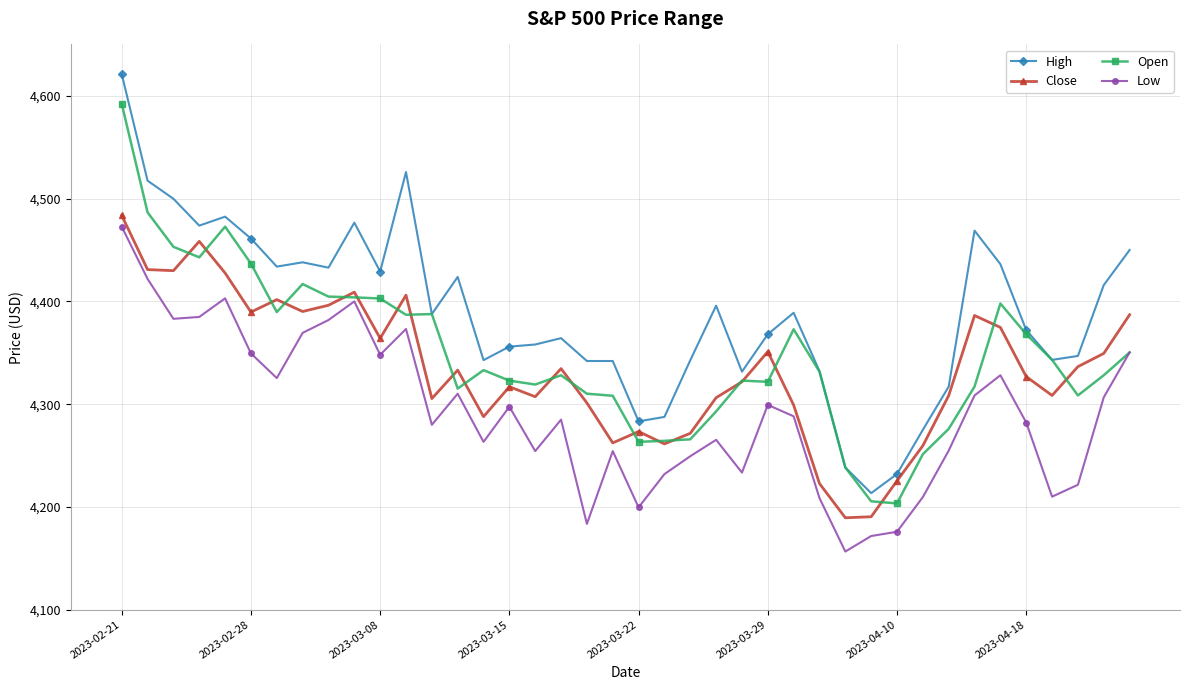

How many lines are shown in the chart?

4